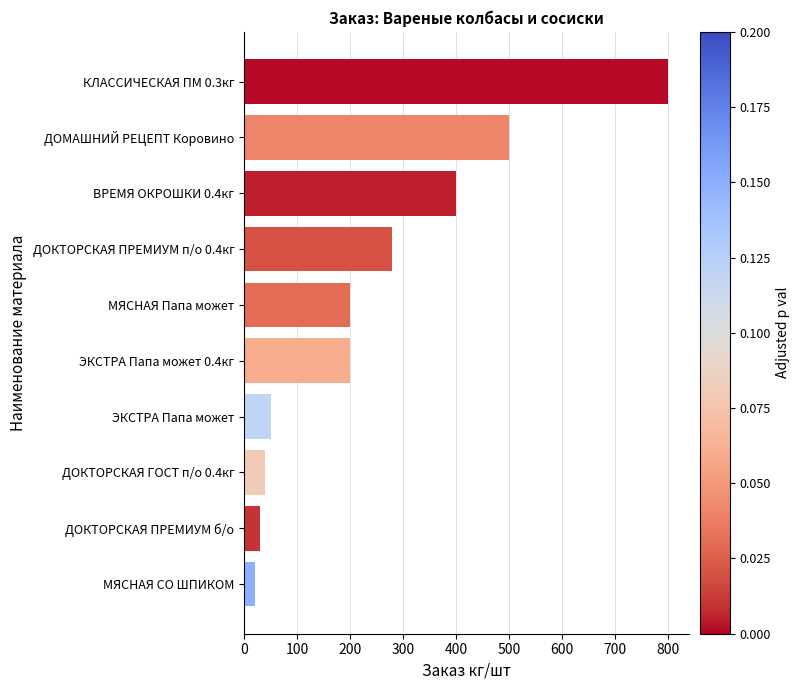

What is the approximate value at КЛАССИЧЕСКАЯ ПМ 0.3кг?

800